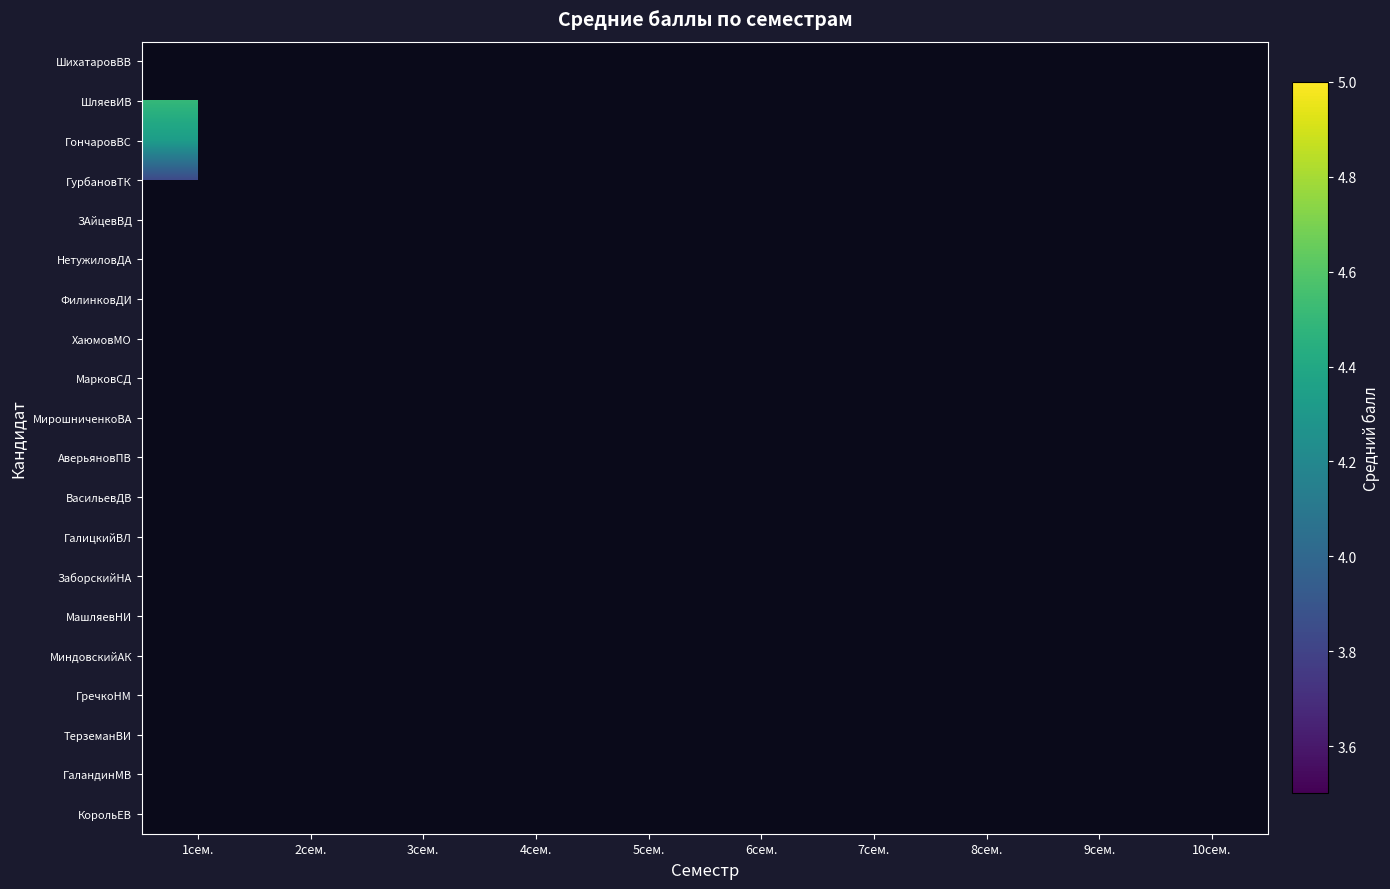

Rank the series by their maximum value, from lowest to highest.

ГончаровВС, ШихатаровВВ, ХаюмовМО, ГурбановТК, ШляевИВ, ЗАйцевВД, НетужиловДА, ФилинковДИ, МарковСД, МирошниченкоВА, АверьяновПВ, ВасильевДВ, ГалицкийВЛ, ЗаборскийНА, МашляевНИ, МиндовскийАК, ГречкоНМ, ТерземанВИ, ГаландинМВ, КорольЕВ